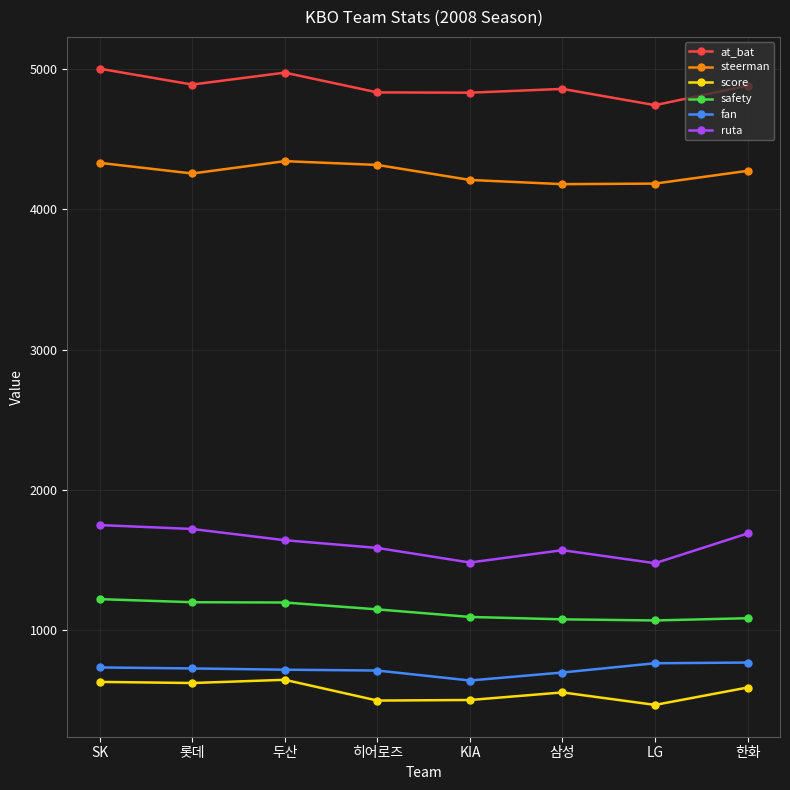

True or false: score has a value of 592 at 한화.

True